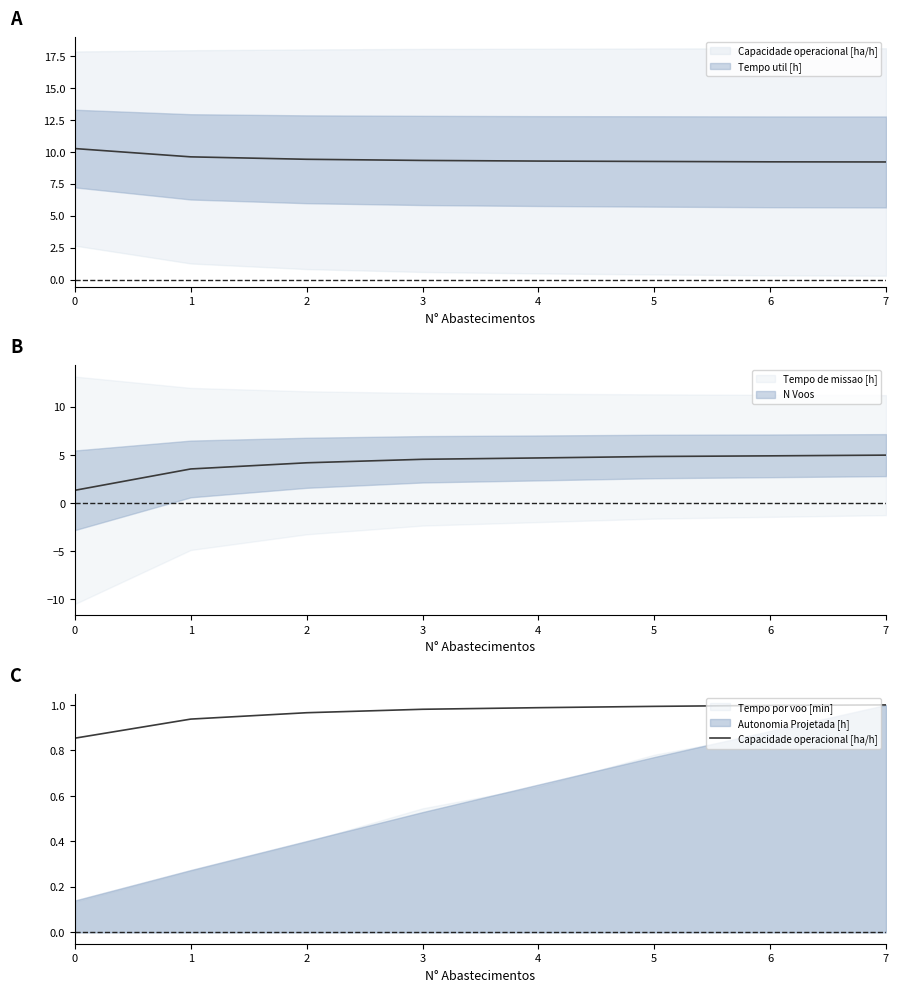

Does the chart display data point markers on the line(s)?

No